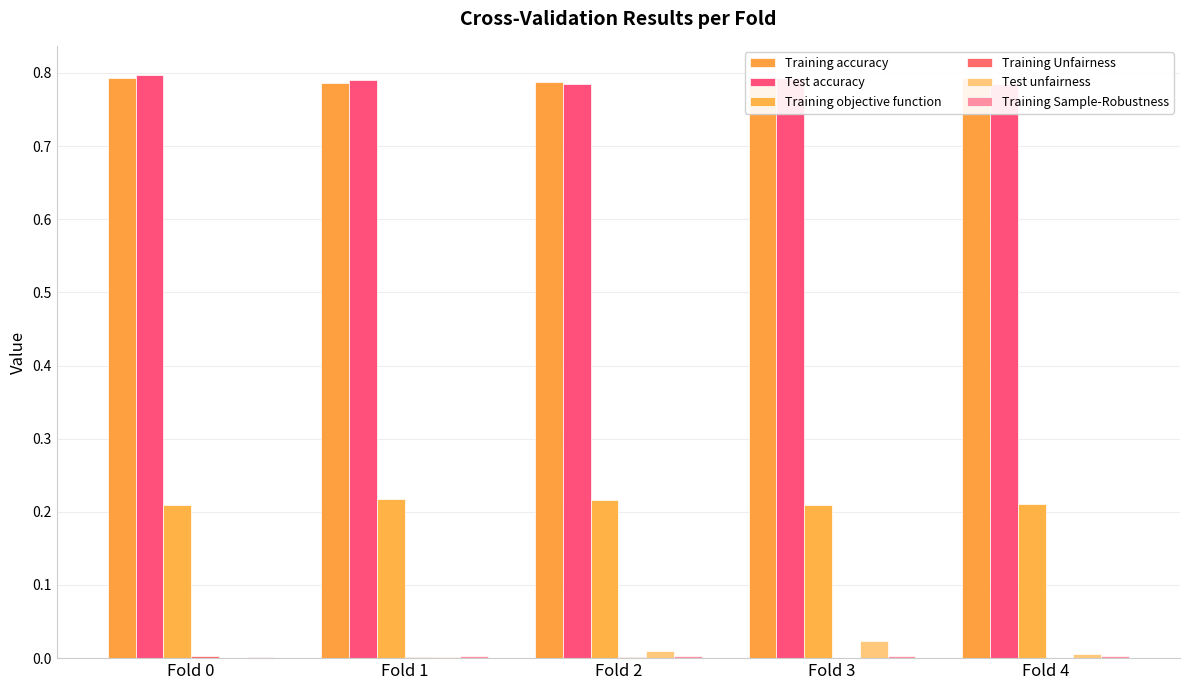

Rank the categories by Training accuracy value from highest to lowest.

Fold 3, Fold 0, Fold 4, Fold 2, Fold 1